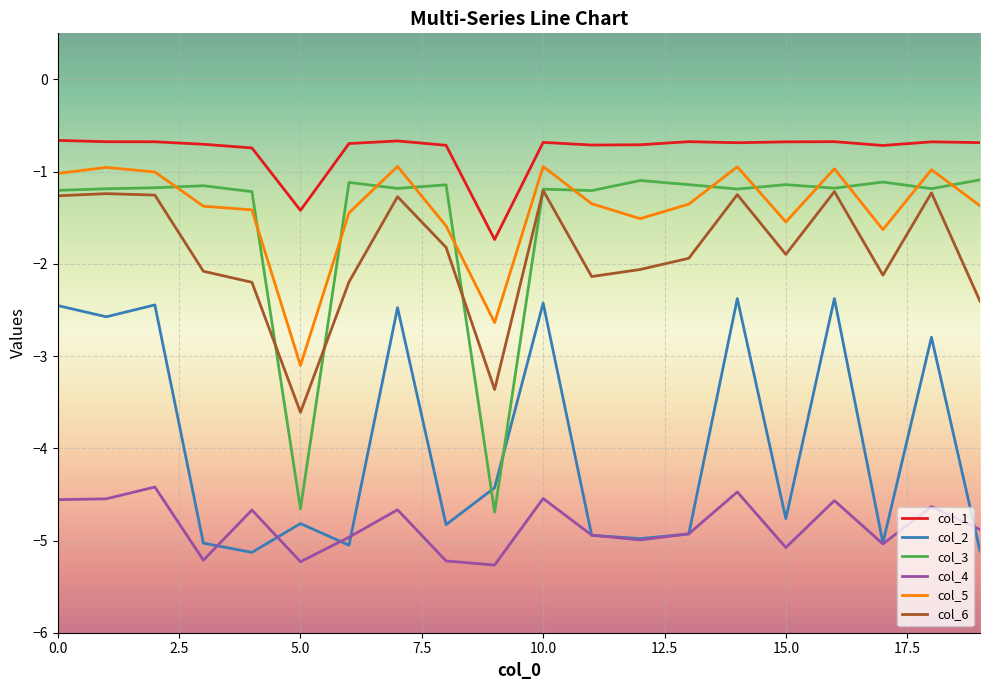

What is the greatest value displayed?

-0.7